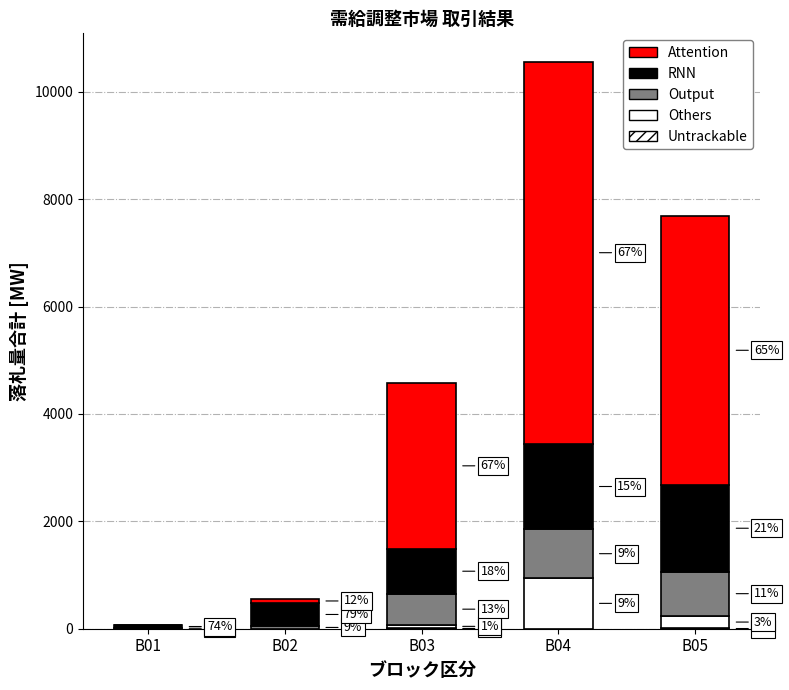

How many bars are there in total?

25